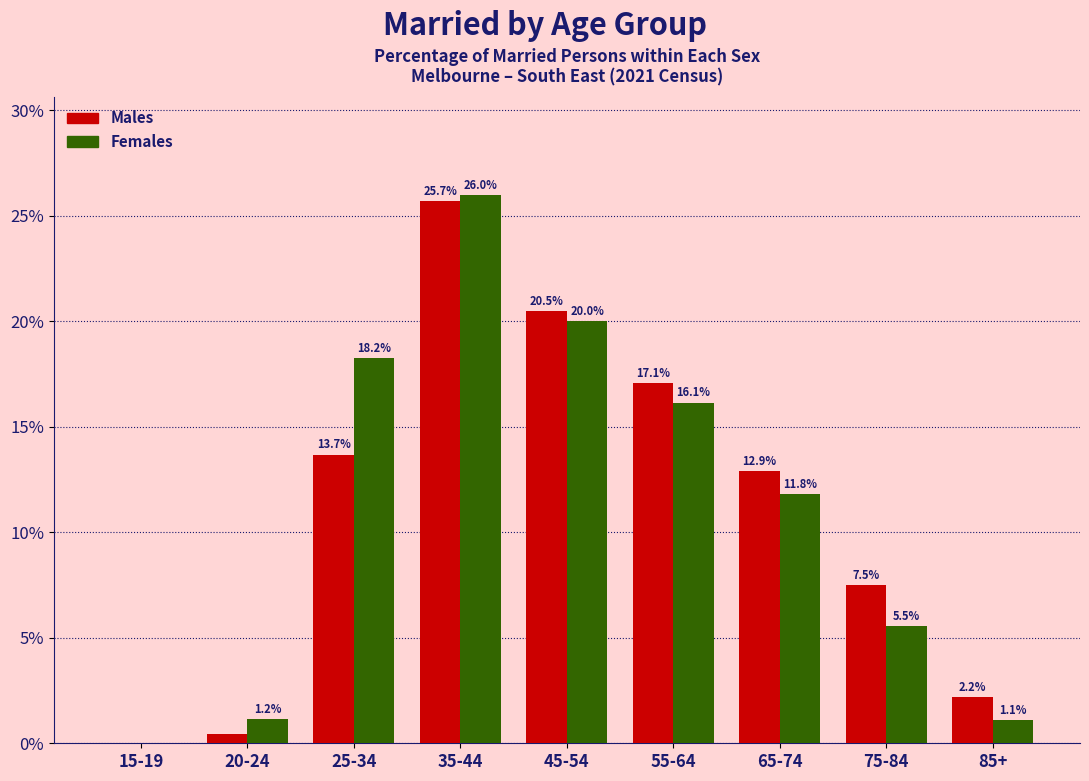

Where is Males nearest to the value 12?

65-74